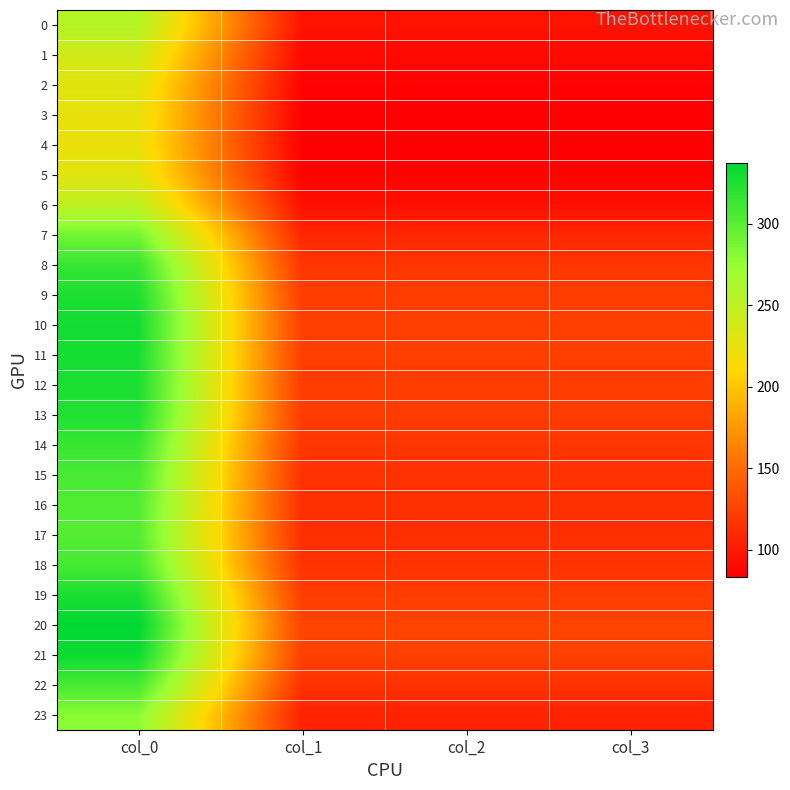

At col_1, list the series in order from largest to smallest.

20, 21, 10, 11, 19, 12, 9, 13, 8, 14, 18, 22, 15, 16, 17, 7, 23, 0, 6, 1, 2, 5, 3, 4